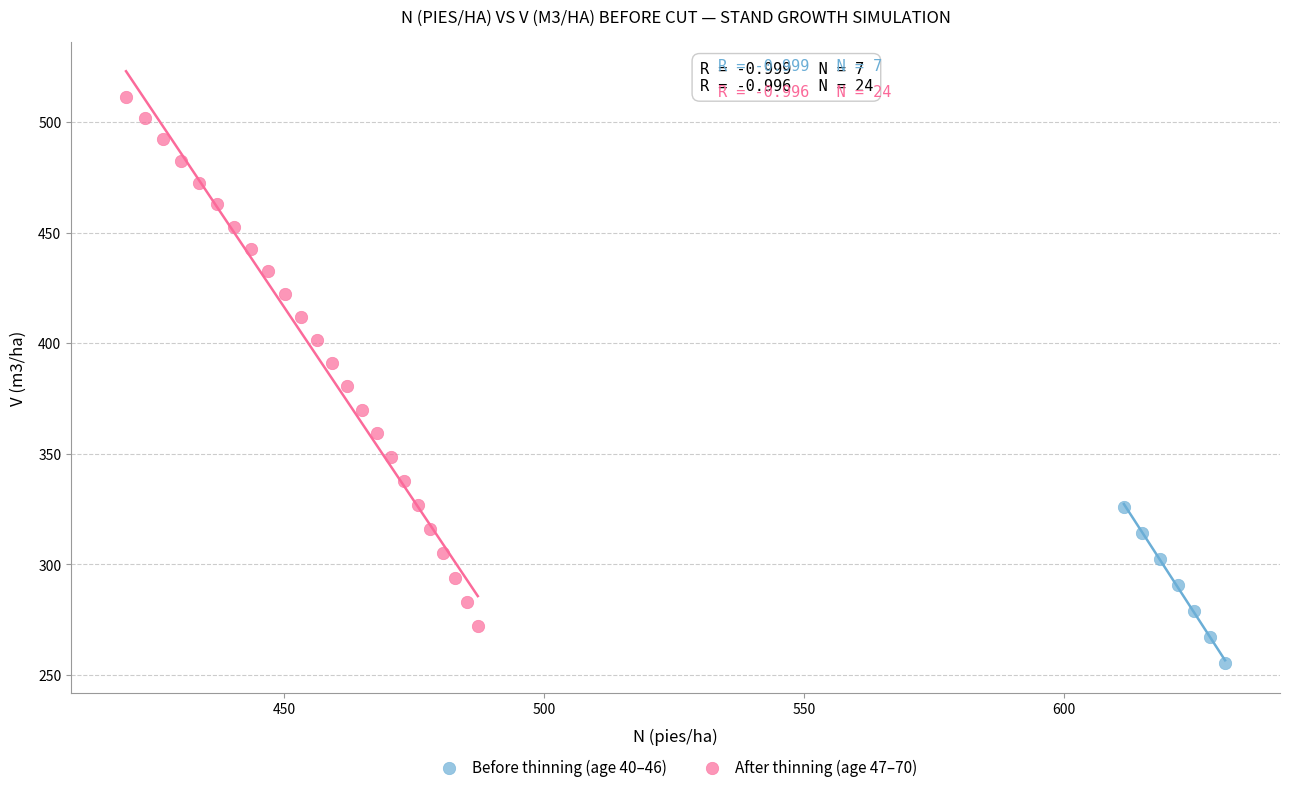

Which series contains the highest Y value?

After thinning (age 47–70)